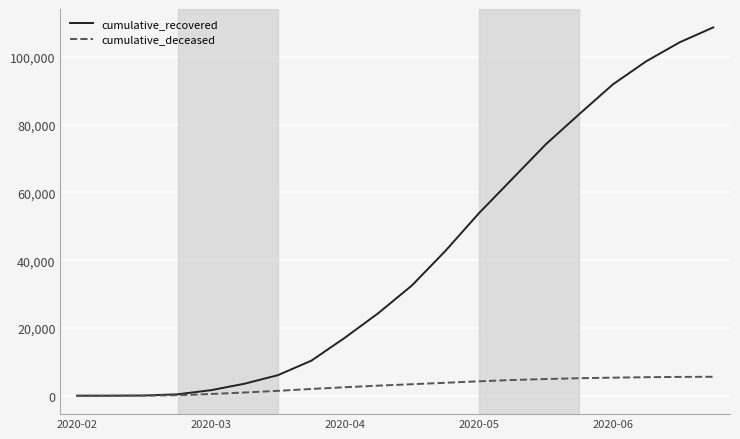

What is the maximum value shown in the chart?

108669